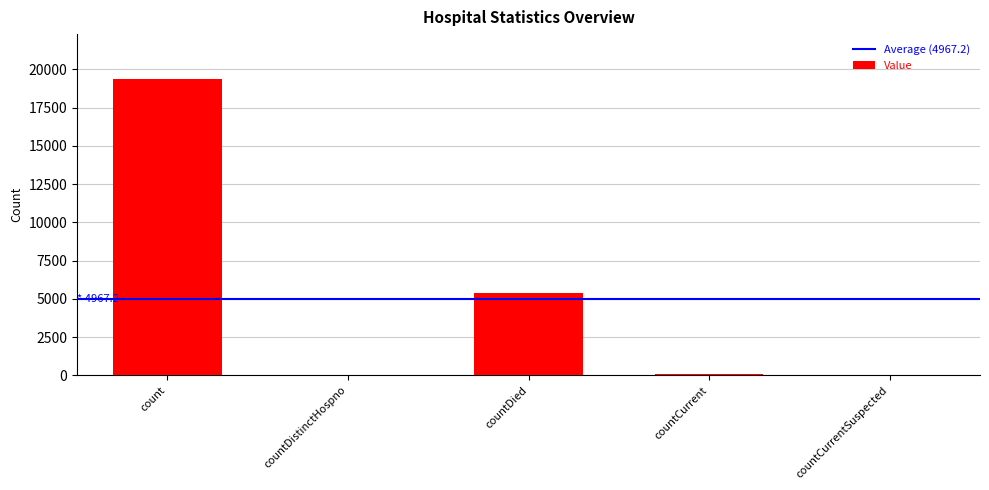

What is the greatest value displayed?

19393